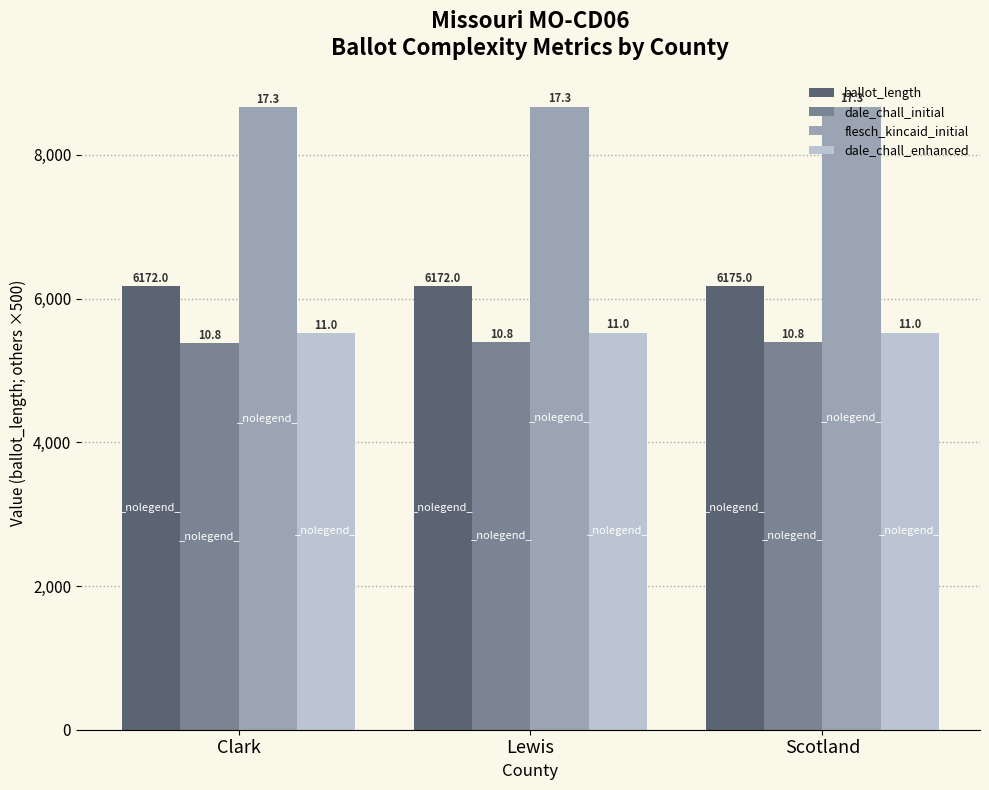

What is the label of the 3rd bar from the right?

Clark